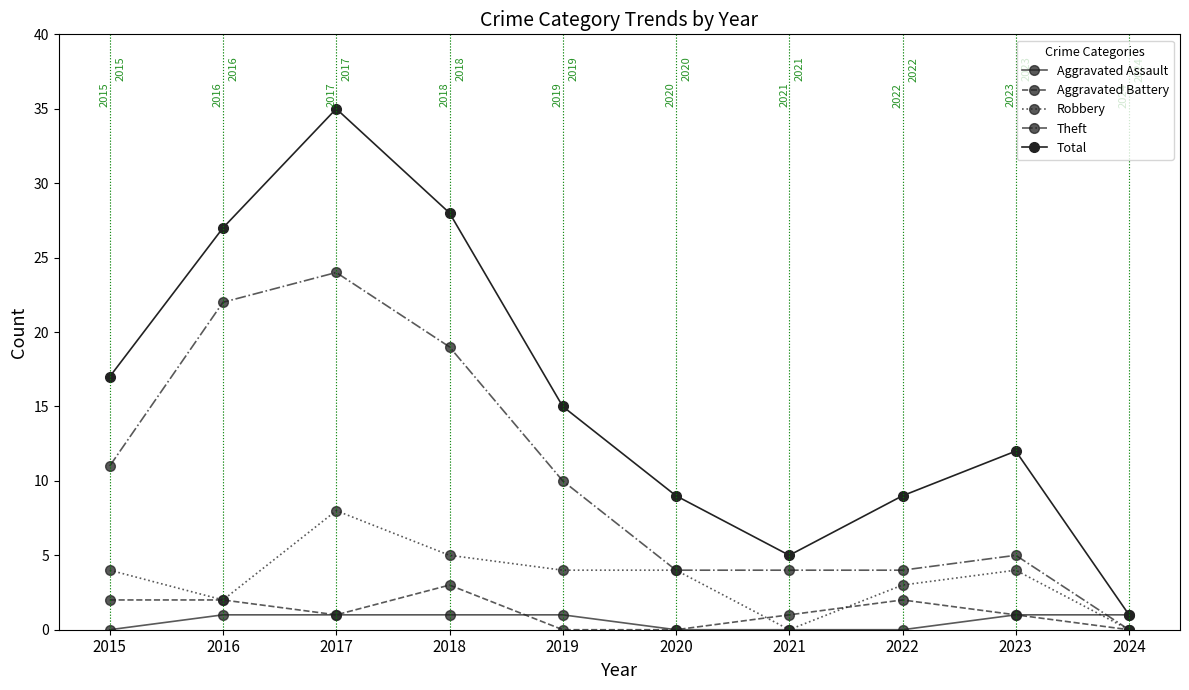

In Robbery, how many points are higher than both neighbors (excluding endpoints)?

2